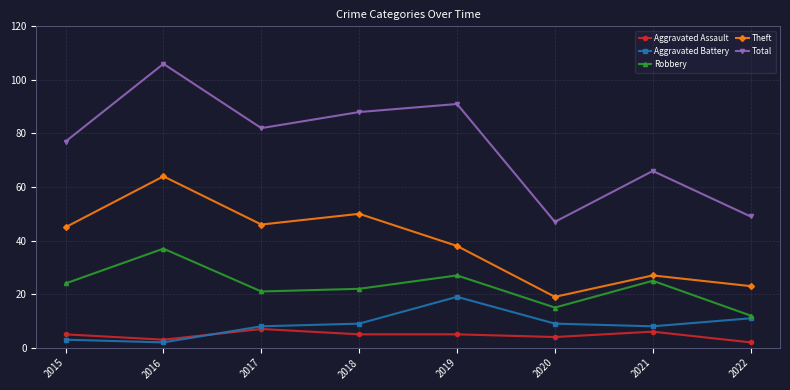

Rank the series by their maximum value, from highest to lowest.

Total, Theft, Robbery, Aggravated Battery, Aggravated Assault